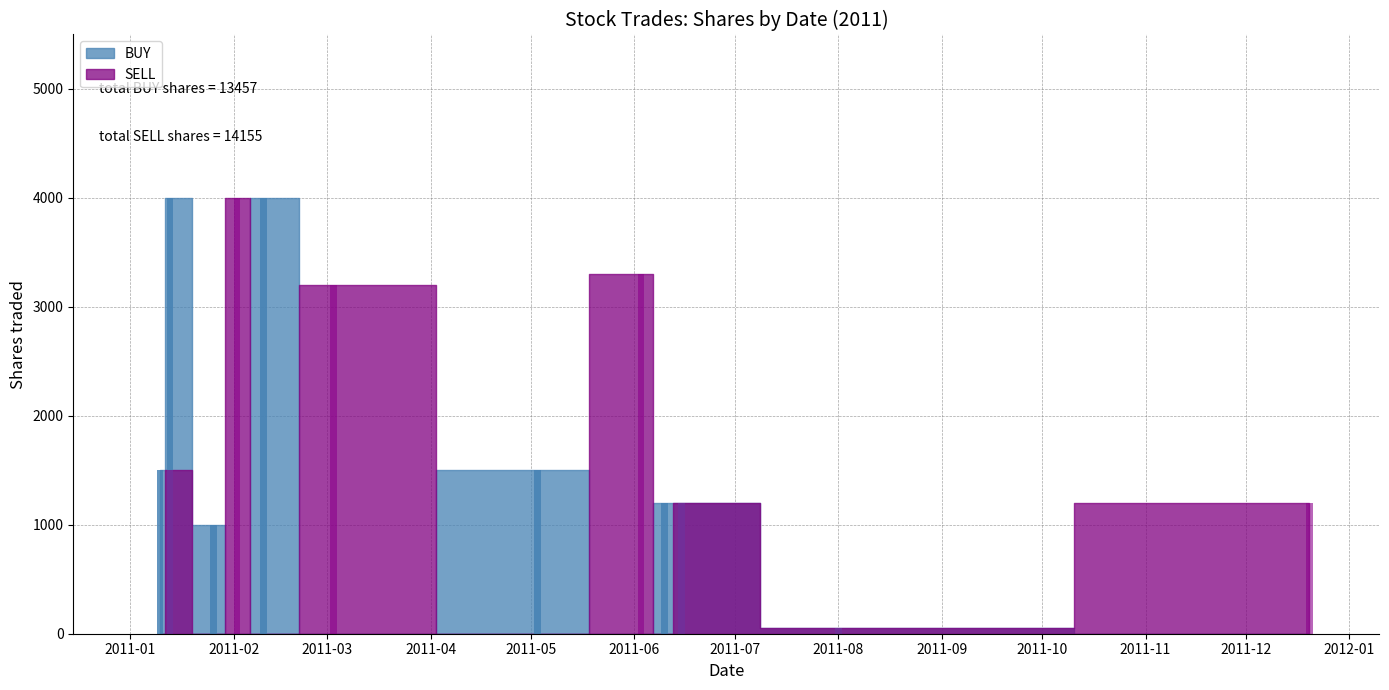

What is the difference between the second highest and minimum values in the SELL bars series?

3300